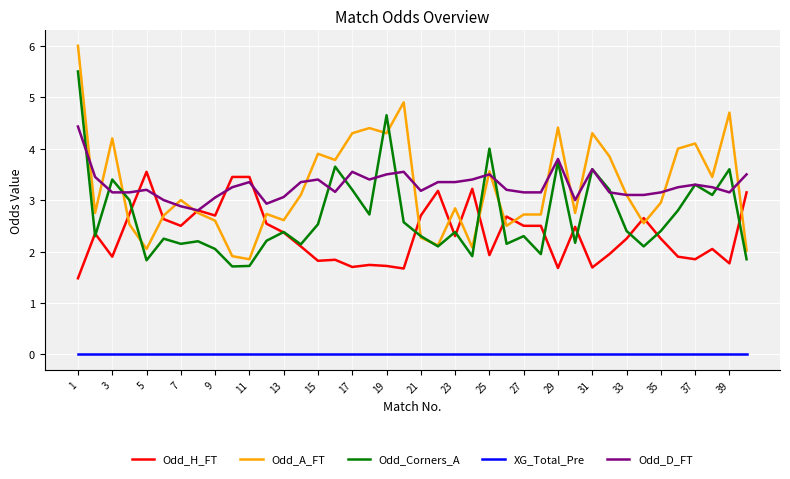

List the series in order of their peak value, lowest first.

XG_Total_Pre, Odd_H_FT, Odd_D_FT, Odd_Corners_A, Odd_A_FT